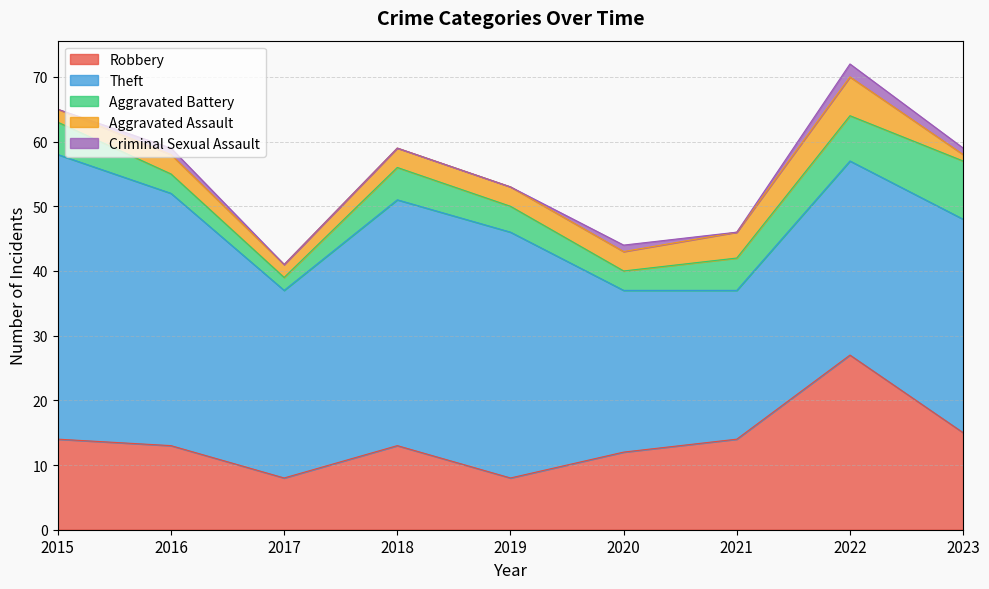

Which category has the lowest value in the Criminal Sexual Assault series?

2015